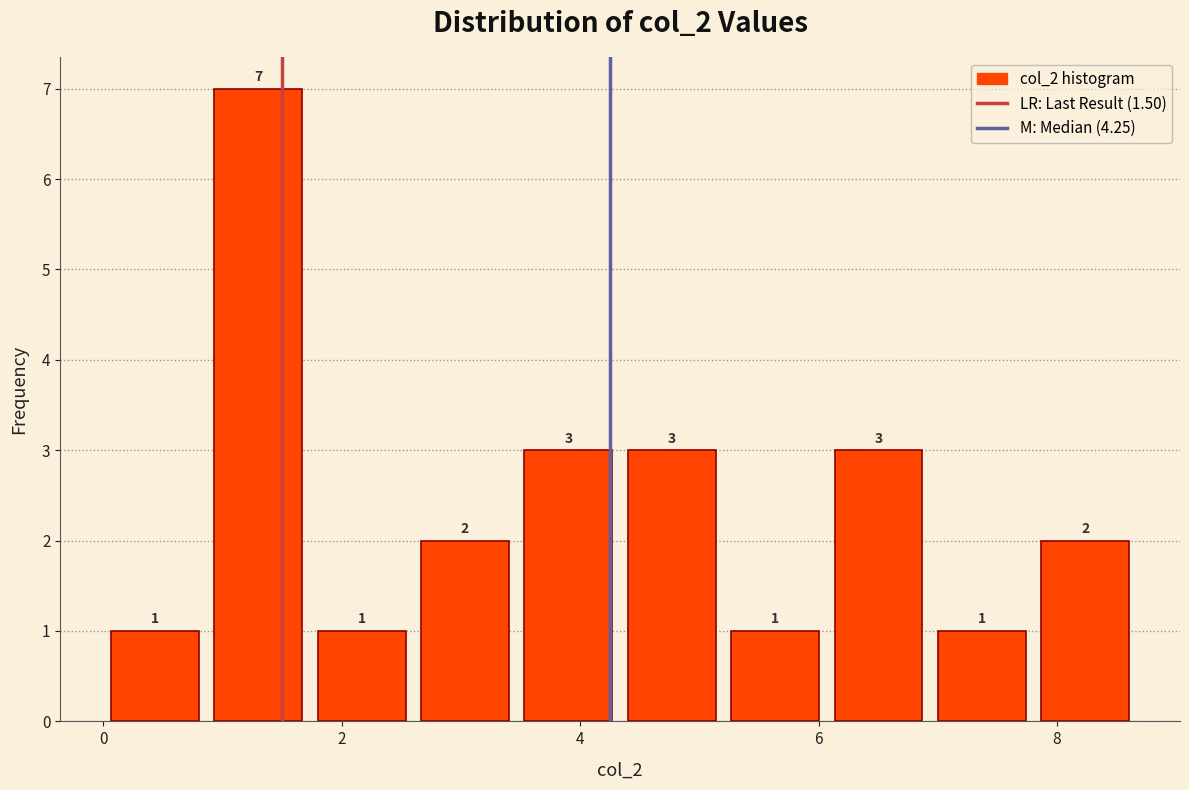

Reading left to right, list every bar in this chart as the range it spans on the x-axis followed by its height. The bar edges are not printed on the chart, so give them approximately, as read against the axis.

0.0 to 0.8: 1
0.8 to 1.8: 7
1.8 to 2.6: 1
2.6 to 3.4: 2
3.4 to 4.4: 3
4.4 to 5.2: 3
5.2 to 6.0: 1
6.0 to 7.0: 3
7.0 to 7.8: 1
7.8 to 8.6: 2